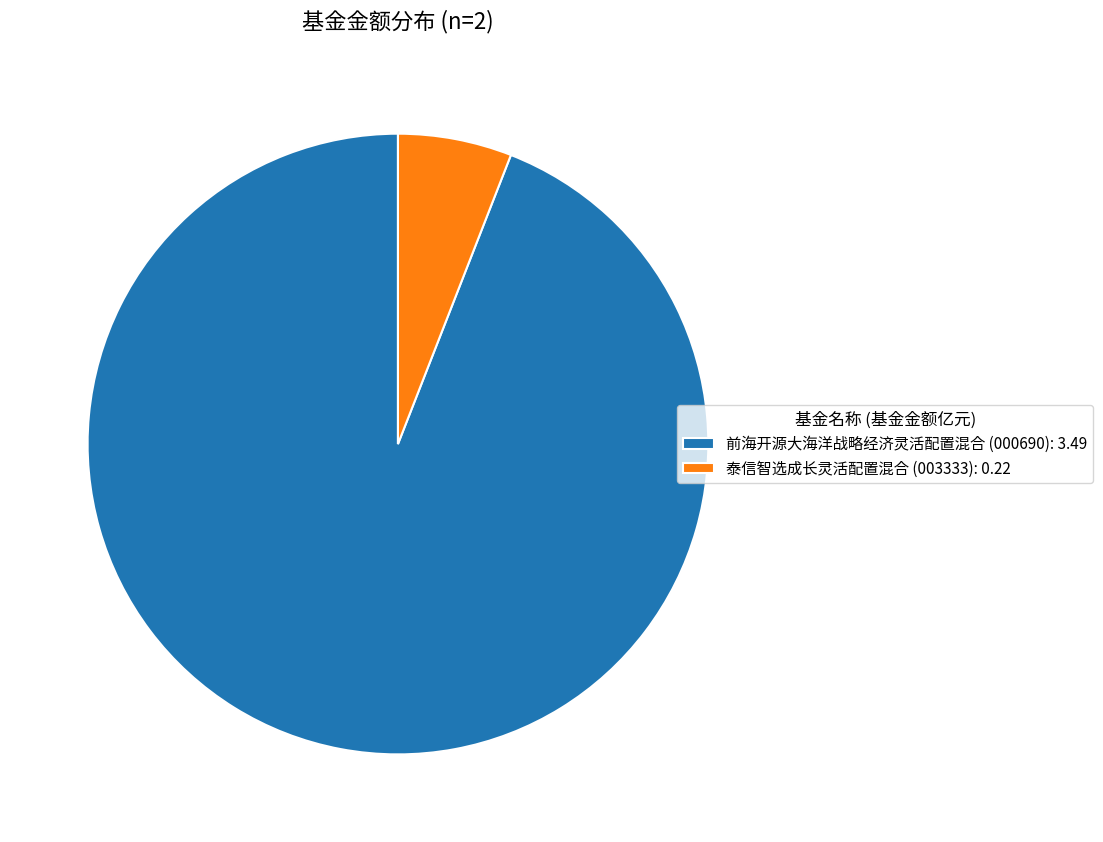

Which has a higher value, 泰信智选成长灵活配置混合 (003333): 0.22 or 前海开源大海洋战略经济灵活配置混合 (000690): 3.49?

前海开源大海洋战略经济灵活配置混合 (000690): 3.49